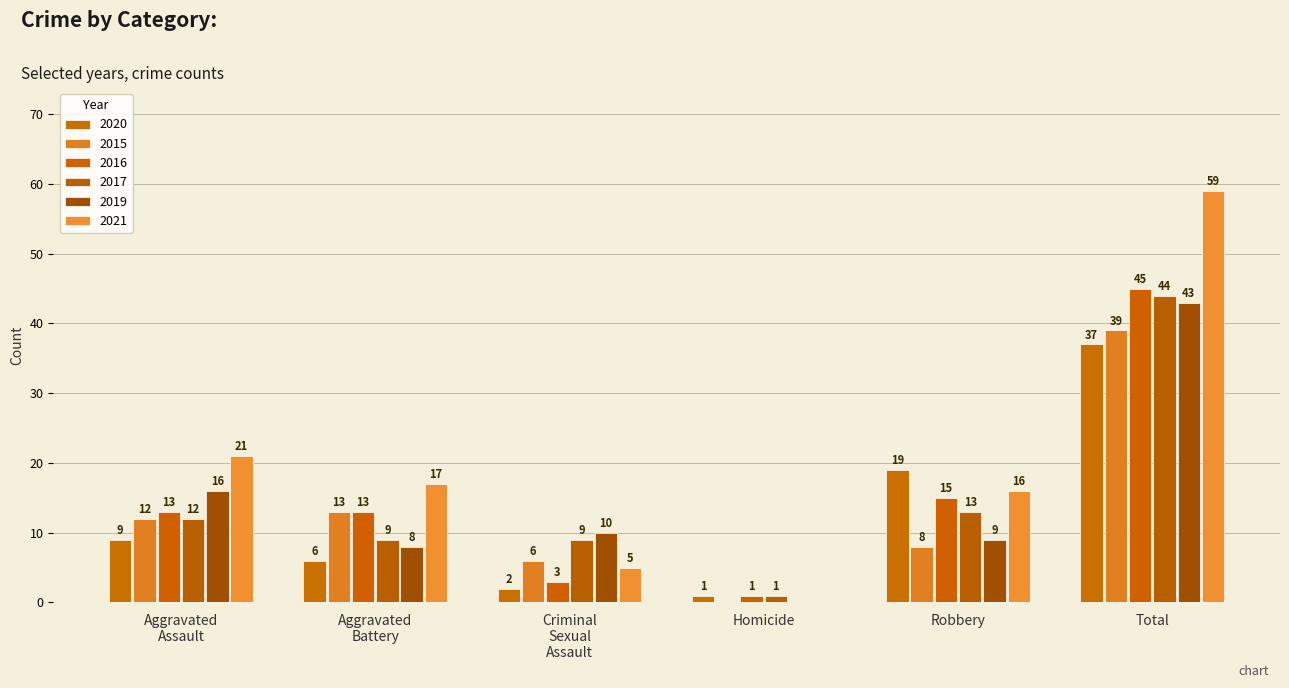

Is it true that 2017 equals 9 at Robbery?

False